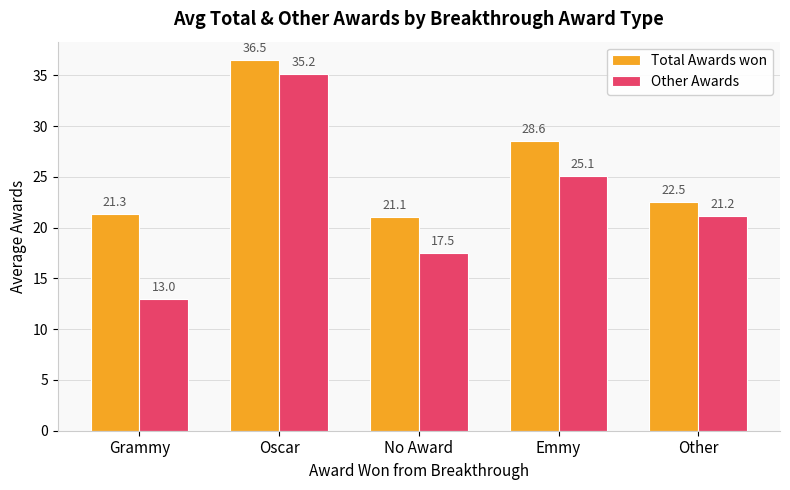

Where is Total Awards won nearest to the value 28?

Emmy